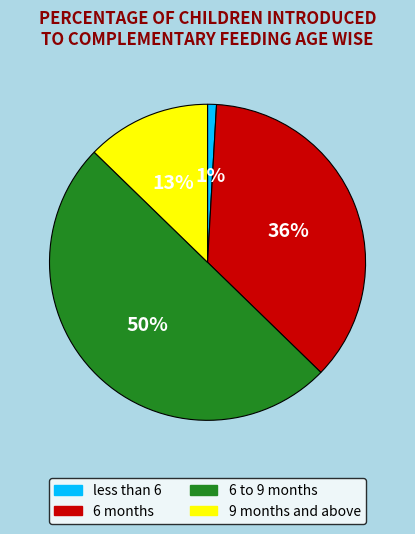

To the nearest percent, what percentage of the pie is 9 months and above?

13%